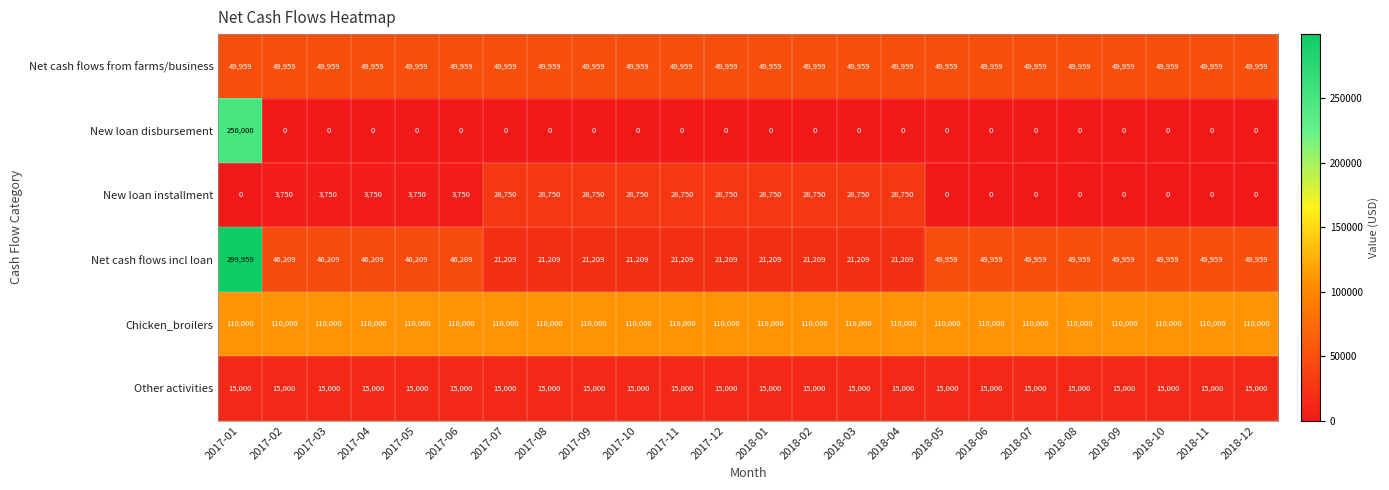

What is the spread (max minus min) of values at 2017-07?

110000